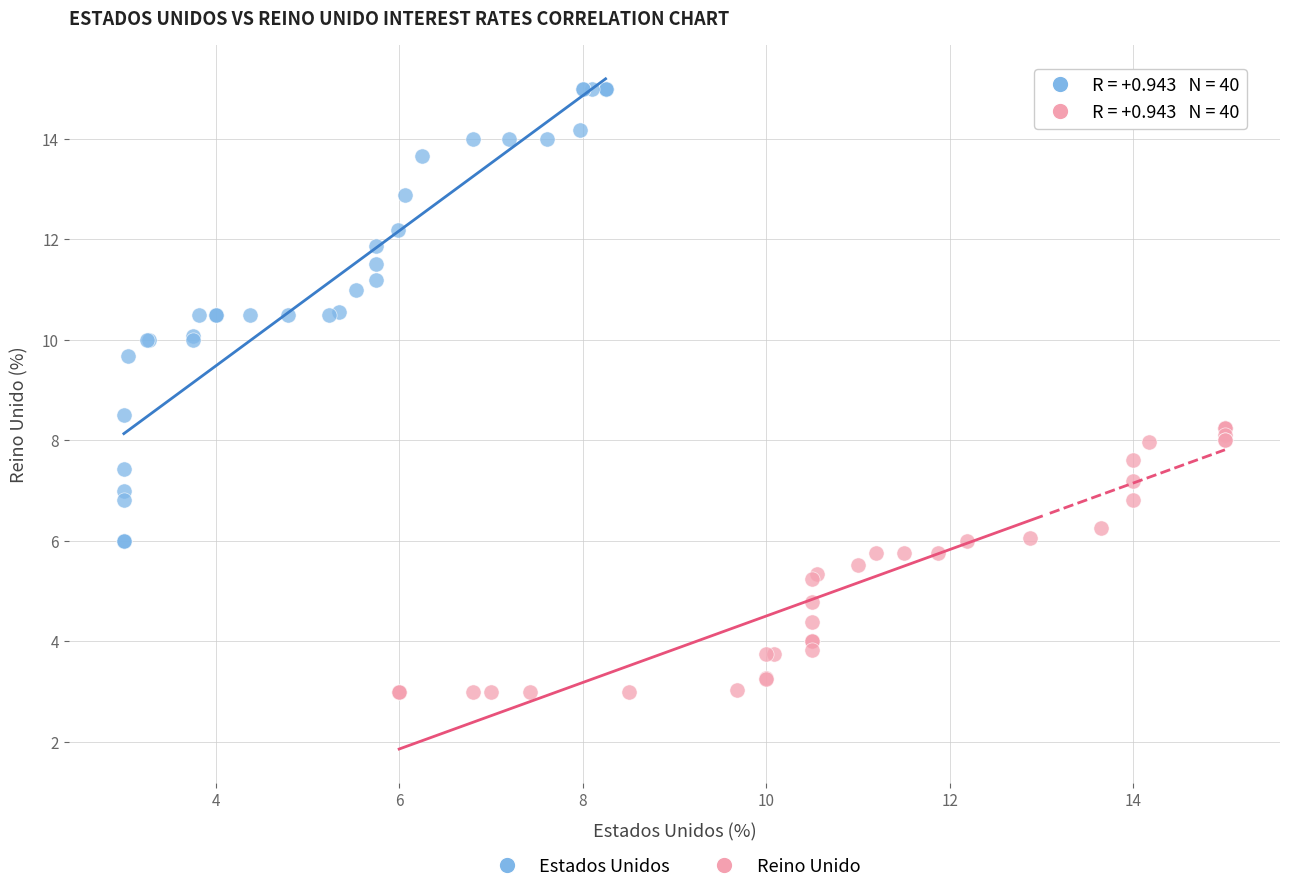

Which series has the largest Y range (max minus min)?

Estados Unidos